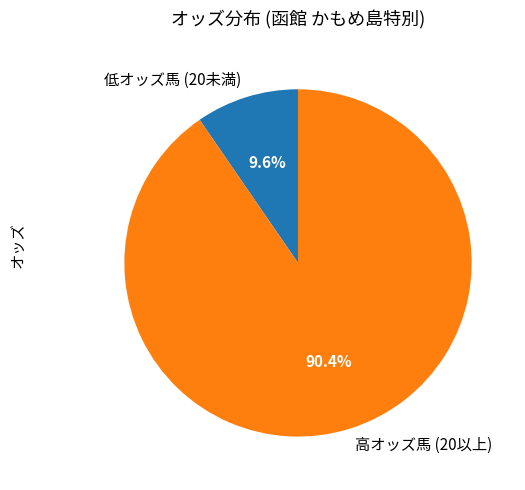

To the nearest percent, what is the difference between the largest and smallest slice percentages?

81%